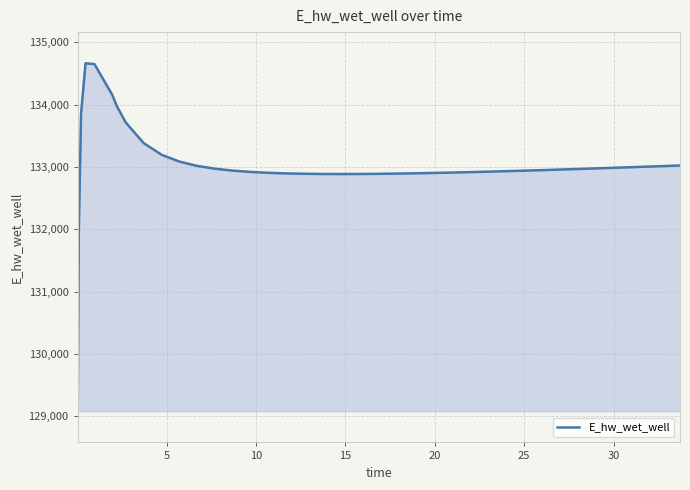

Count the number of values greater than 132954.

20